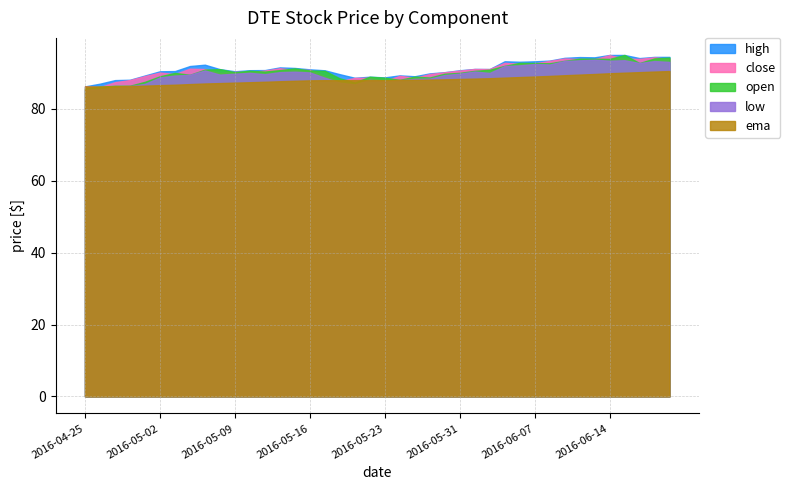

What is the value of the high point at the 2nd from the left?

87.0